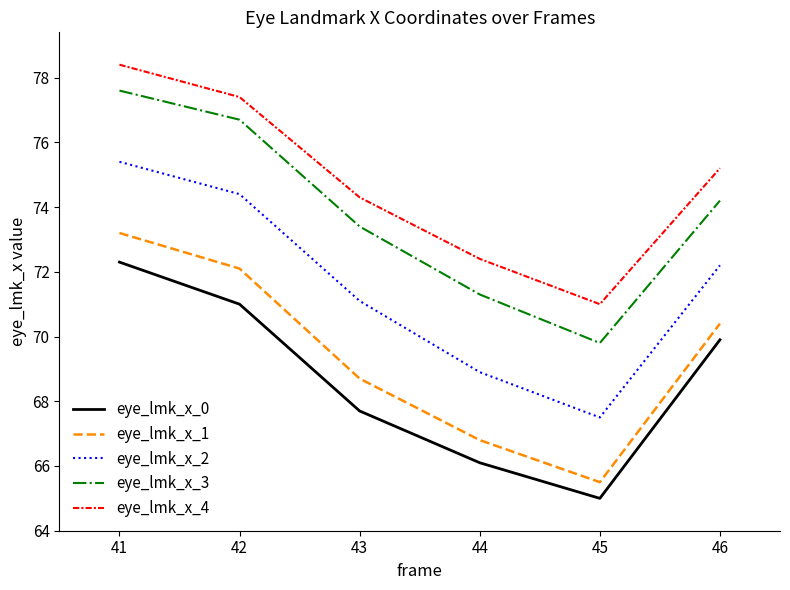

At which category is the sum across all series the highest?

41